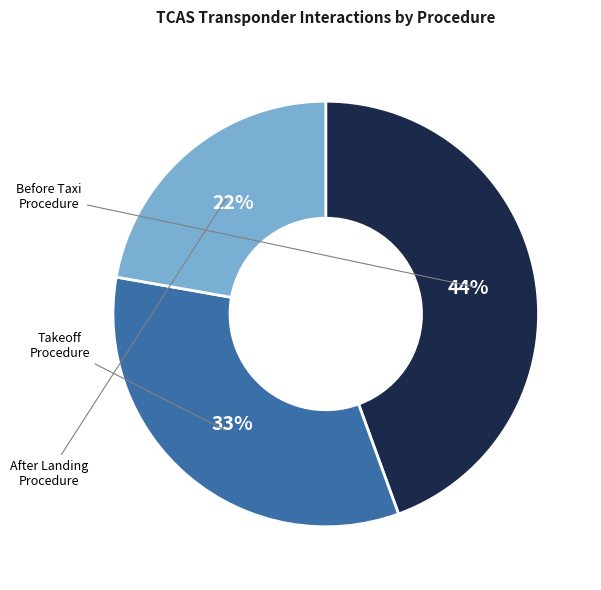

To the nearest percent, what is the difference between the largest and smallest slice percentages?

22%